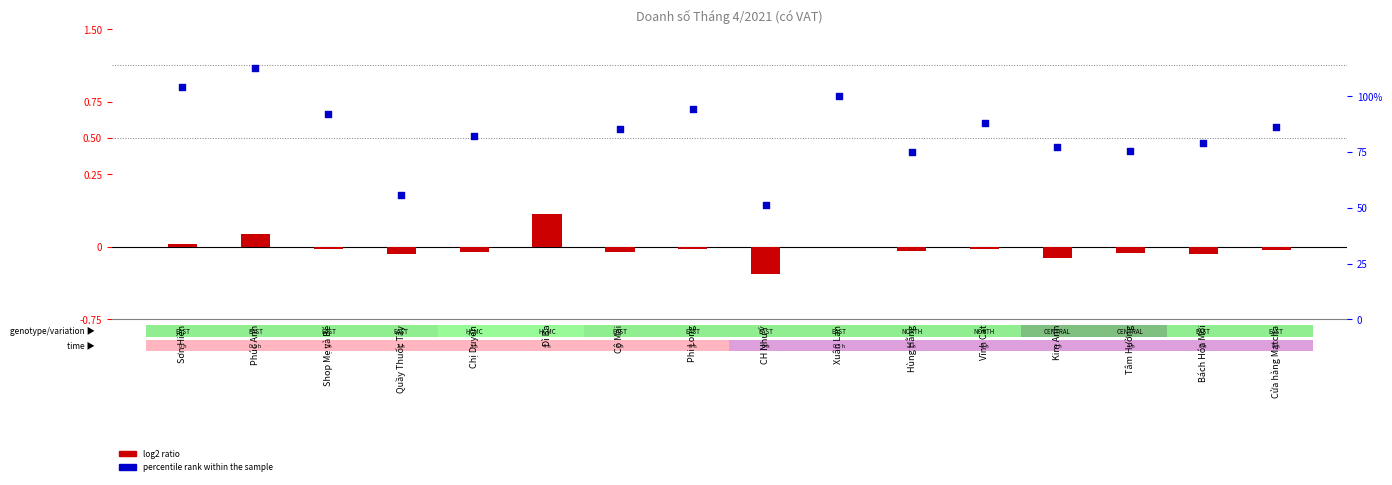

Which series has the widest spread of Y values?

percentile rank within the sample